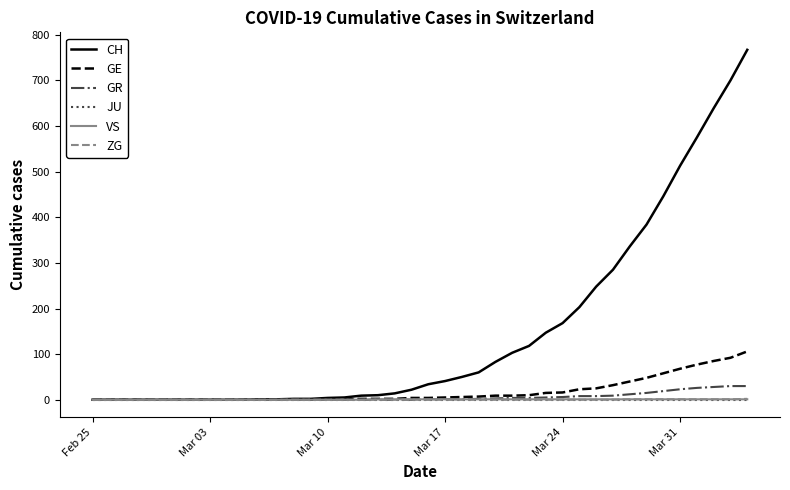

Which series has the largest range (max minus min)?

CH